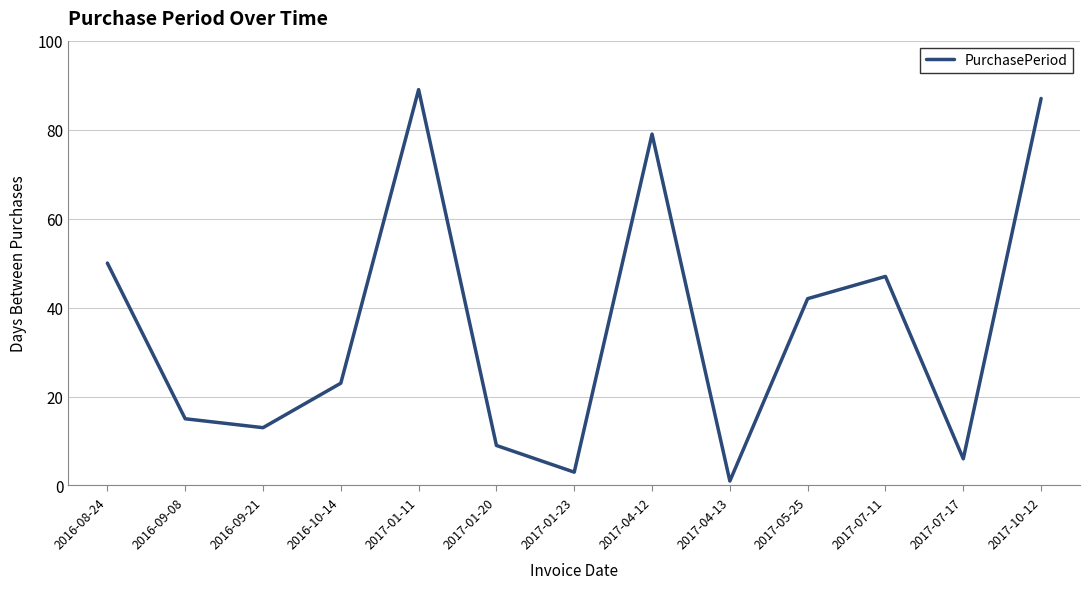

Which has a higher value, 2017-01-11 or 2017-01-20?

2017-01-11